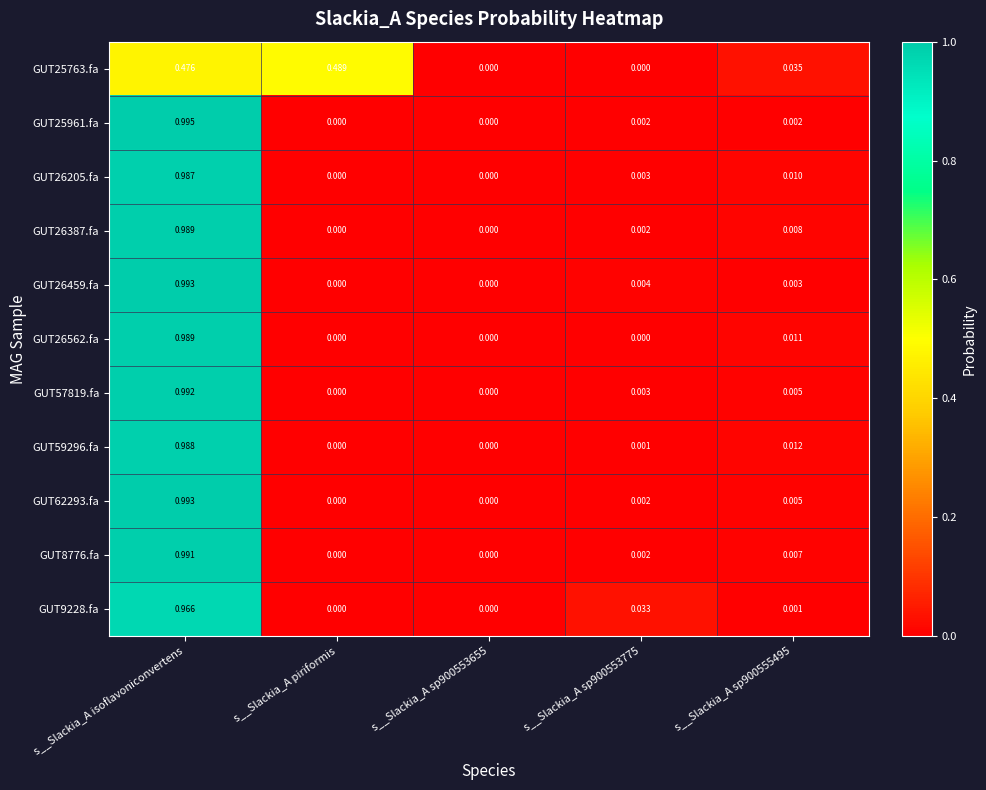

Which series changed the most between s__Slackia_A piriformis and s__Slackia_A sp900555495?

GUT25763.fa